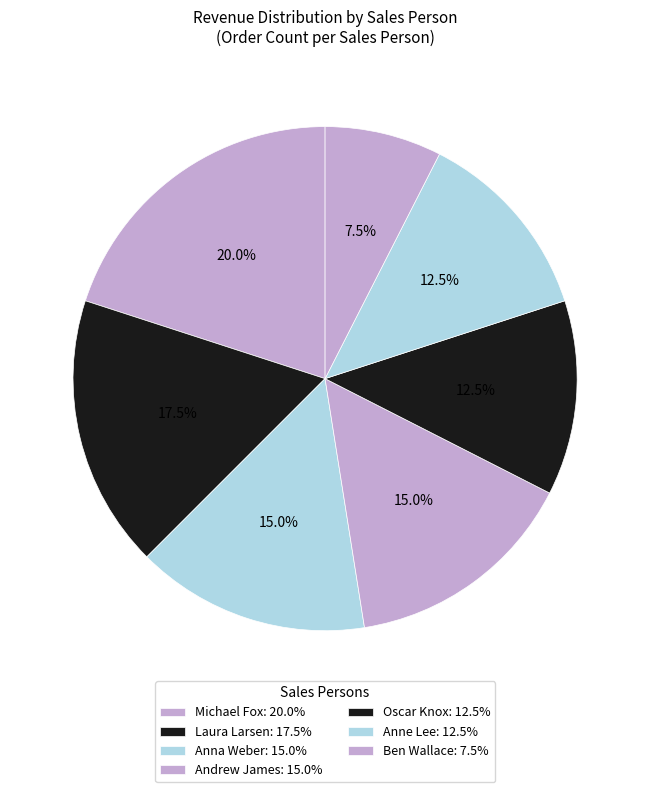

To the nearest percent, what portion does Michael Fox represent?

20%